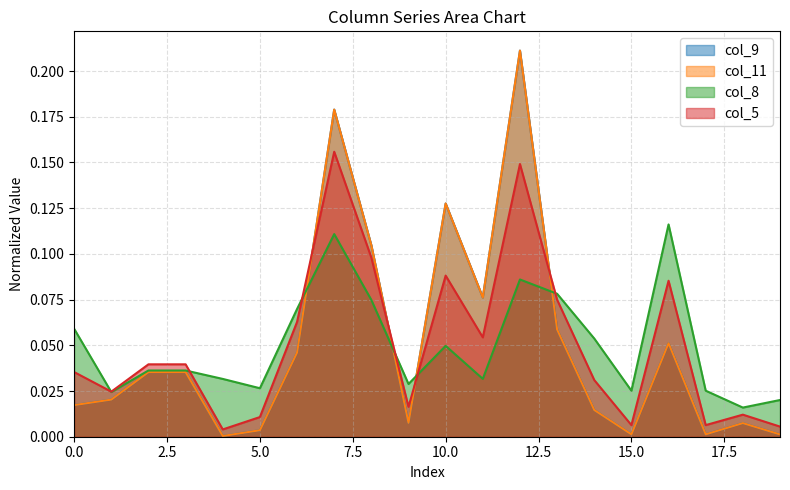

Reading right to left, transcribe all the data shown in this chart.

col_9: 19=0.0	18=0.0	17=0.0	16=0.1	15=0.0	14=0.0	13=0.1	12=0.2	11=0.1	10=0.1	9=0.0	8=0.1	7=0.2	6=0.0	5=0.0	4=0.0	3=0.0	2=0.0	1=0.0	0=0.0
col_11: 19=0.0	18=0.0	17=0.0	16=0.1	15=0.0	14=0.0	13=0.1	12=0.2	11=0.1	10=0.1	9=0.0	8=0.1	7=0.2	6=0.0	5=0.0	4=0.0	3=0.0	2=0.0	1=0.0	0=0.0
col_8: 19=0.0	18=0.0	17=0.0	16=0.1	15=0.0	14=0.1	13=0.1	12=0.1	11=0.0	10=0.0	9=0.0	8=0.1	7=0.1	6=0.1	5=0.0	4=0.0	3=0.0	2=0.0	1=0.0	0=0.1
col_5: 19=0.0	18=0.0	17=0.0	16=0.1	15=0.0	14=0.0	13=0.1	12=0.1	11=0.1	10=0.1	9=0.0	8=0.1	7=0.2	6=0.1	5=0.0	4=0.0	3=0.0	2=0.0	1=0.0	0=0.0